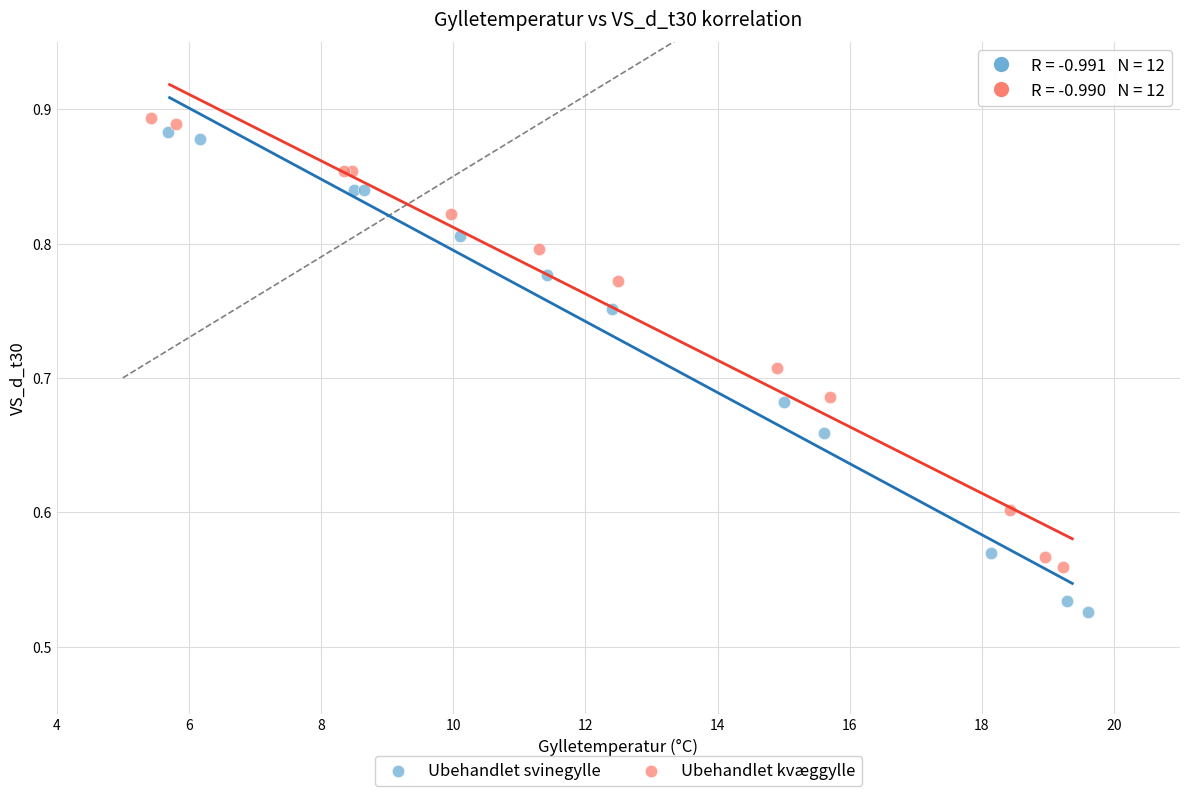

Which series reaches the maximum Y coordinate?

Ubehandlet kvæggylle